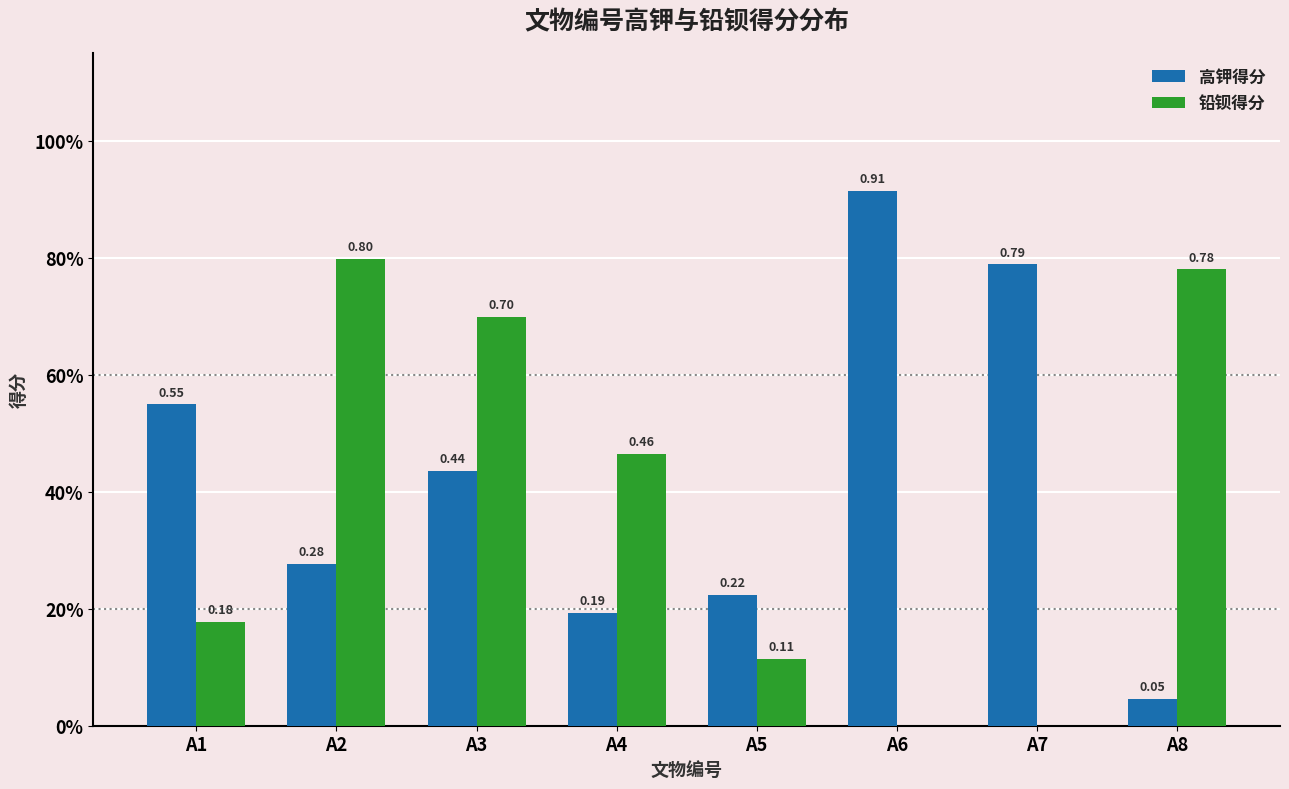

What are all the series names shown in the legend?

高钾得分, 铅钡得分